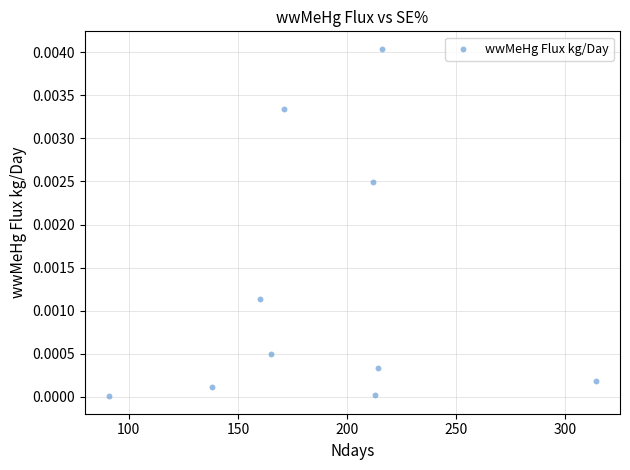

What is the average X value?

189.4